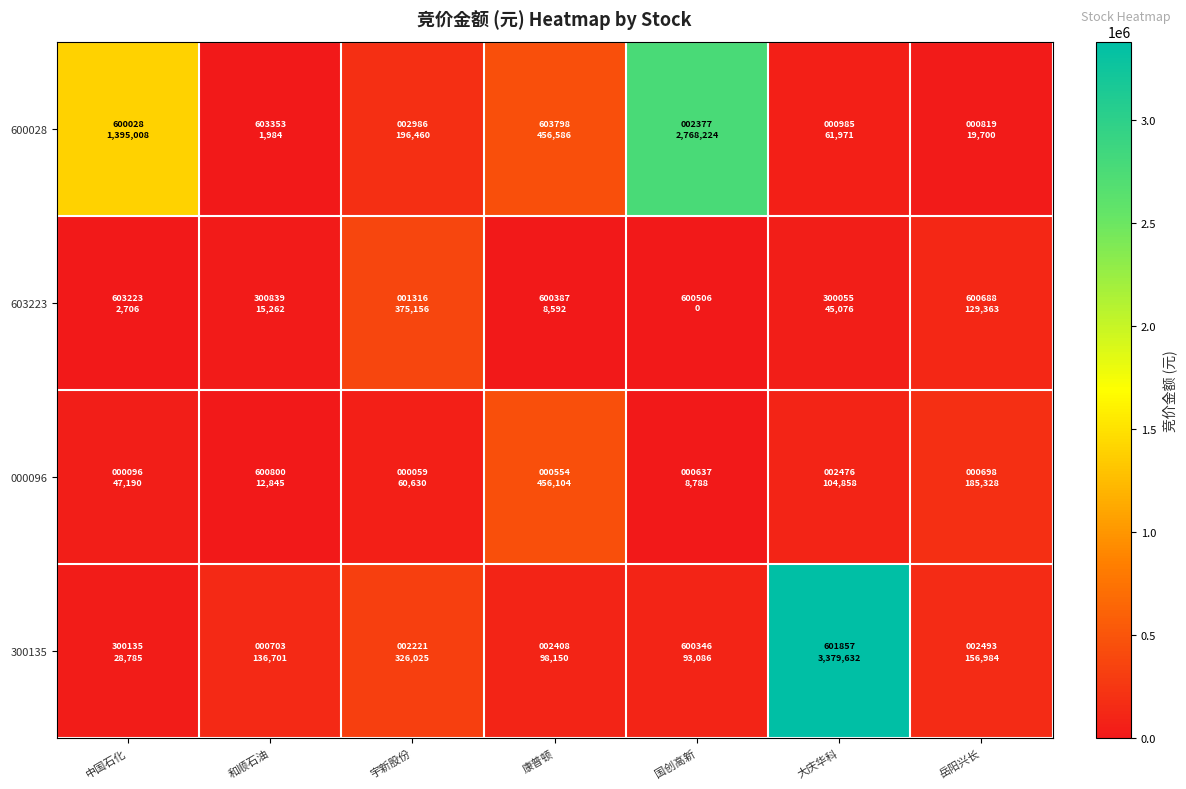

At which category is the sum across all series the highest?

大庆华科